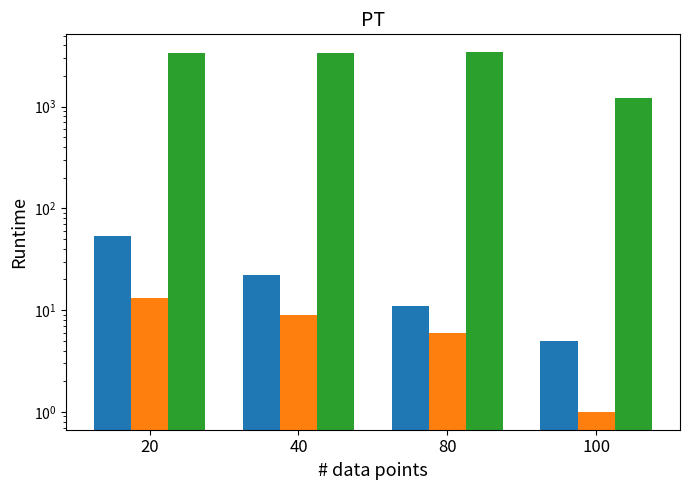

How many bars are there in total?

12